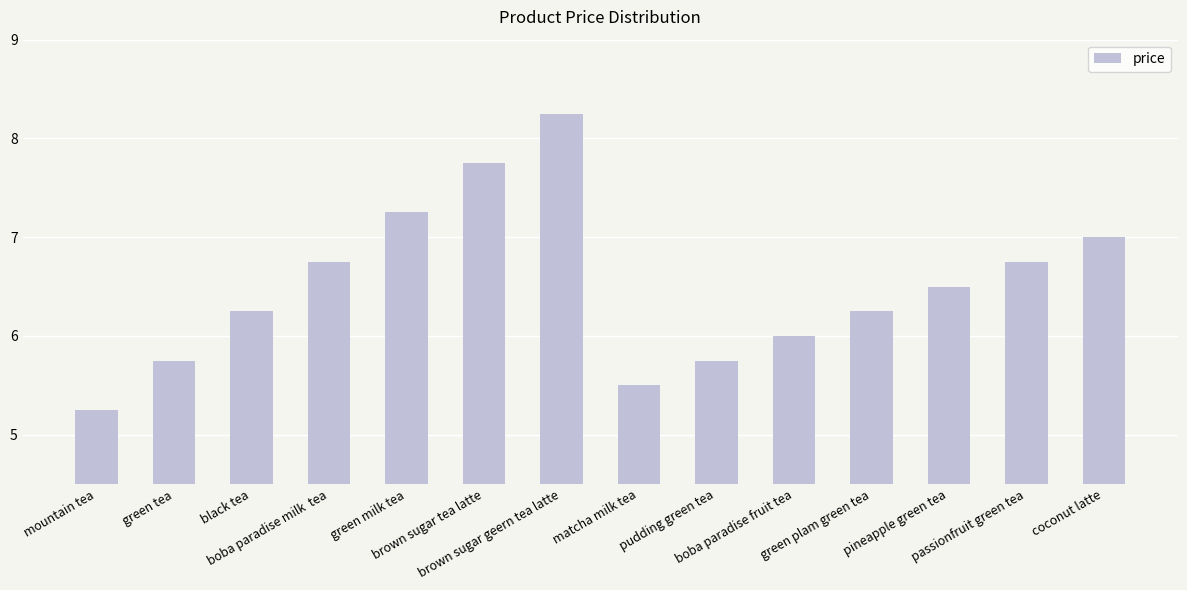

What is the difference between the maximum and minimum values?

3.0